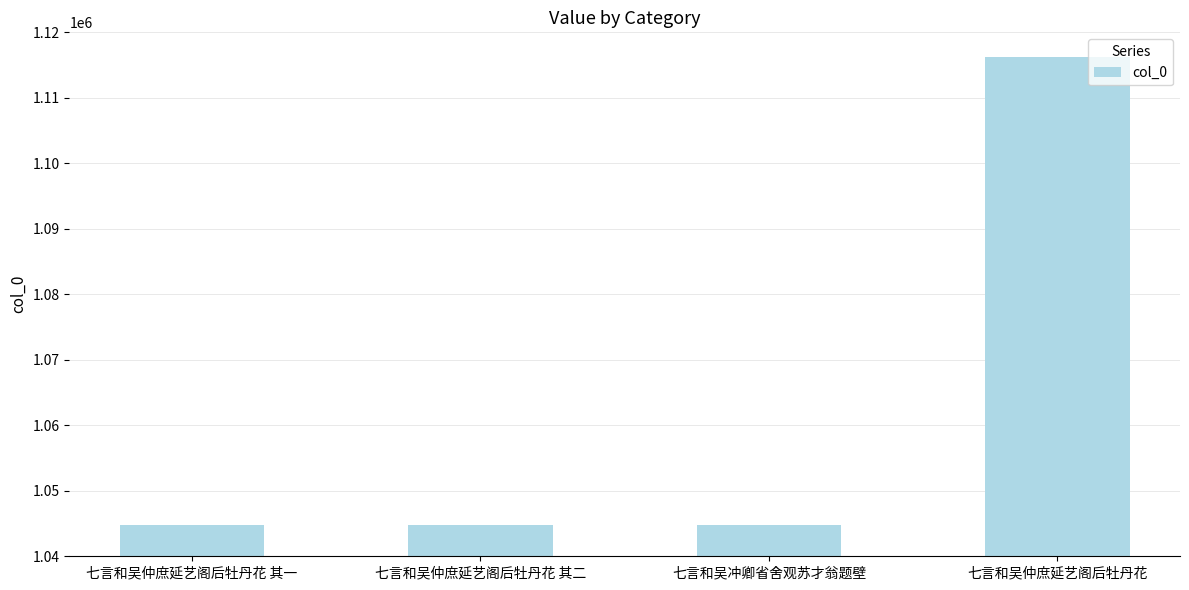

True or false: the data shows 1116297 at 七言和吴仲庶延艺阁后牡丹花.

True